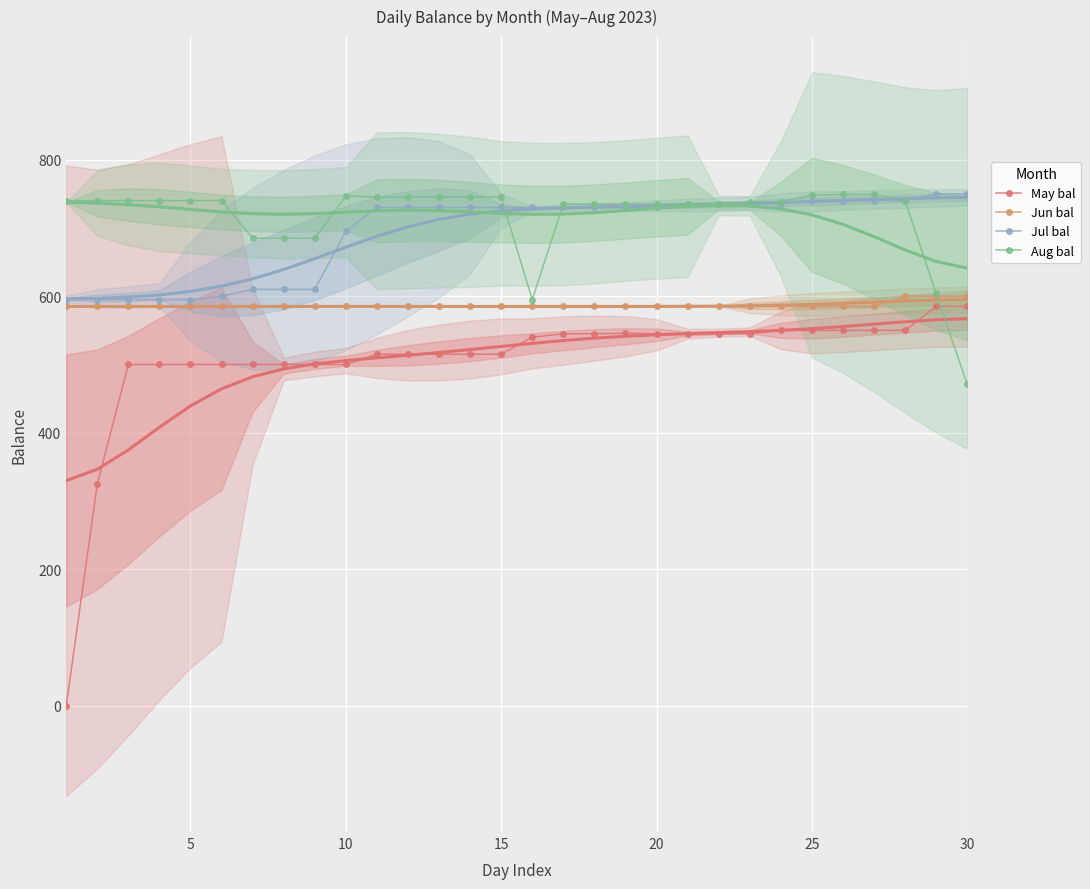

What is the greatest value displayed?

750.0